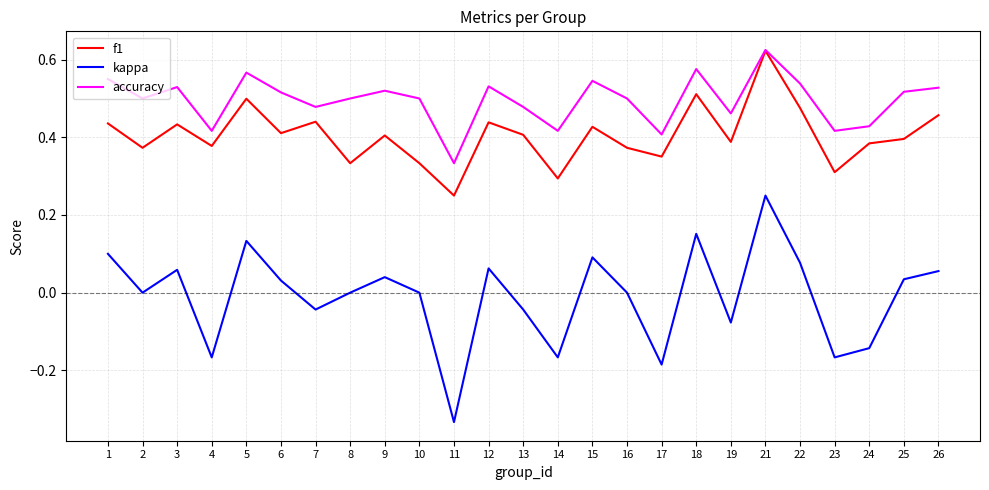

True or false: f1 and kappa intersect in this chart.

False